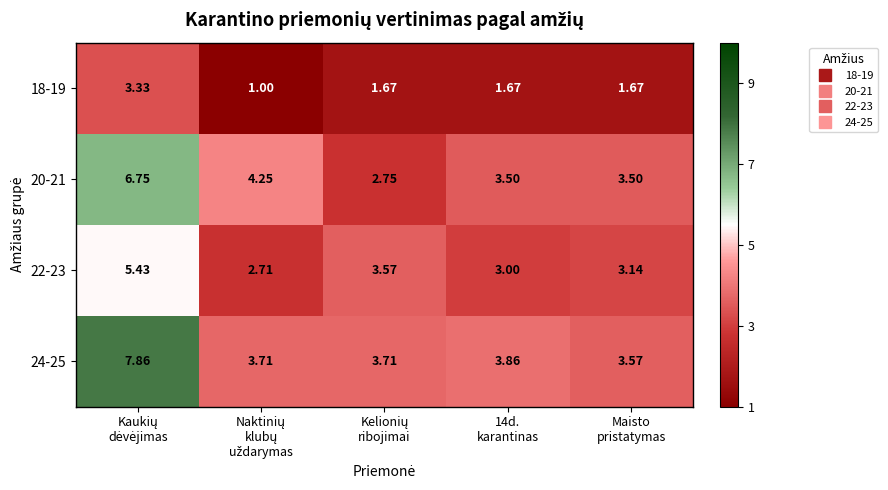

Rank the series by their maximum value, from highest to lowest.

24-25, 20-21, 22-23, 18-19